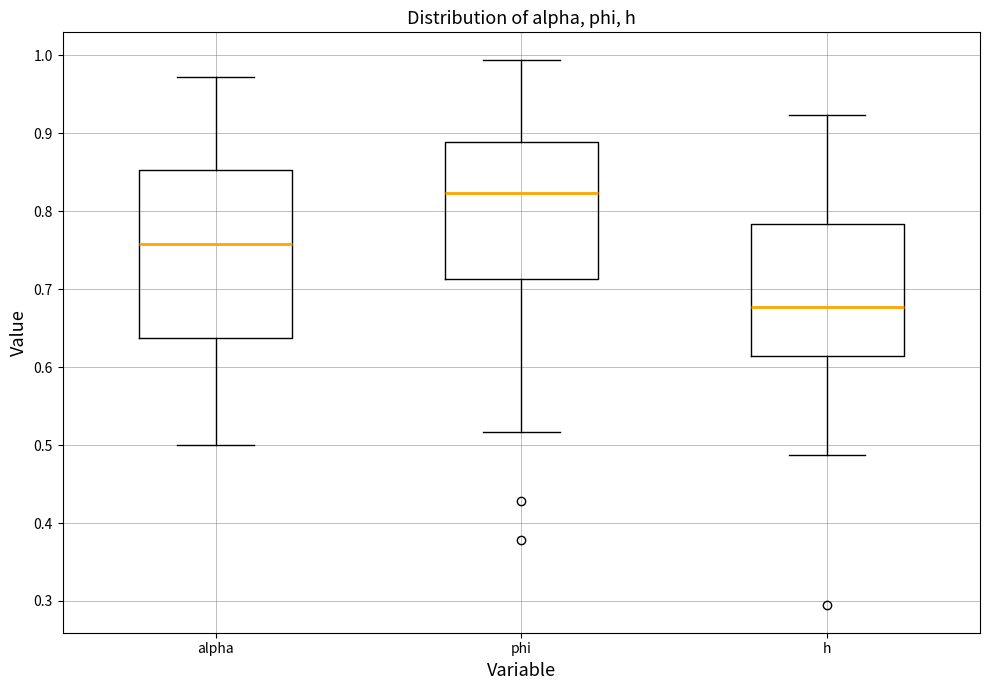

Which box is the tallest, from its lower edge to its upper edge?

alpha